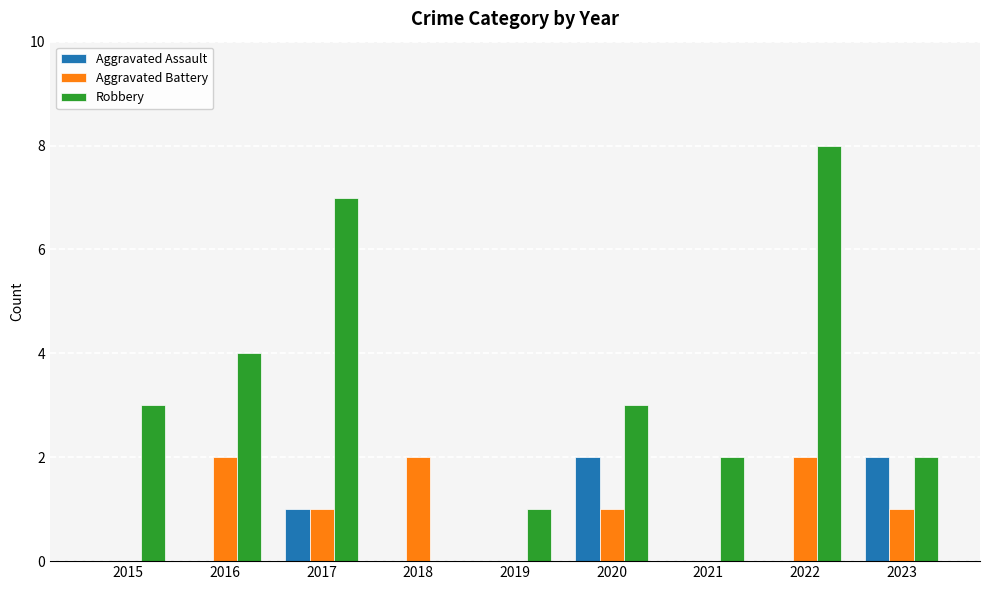

How many groups of bars are there?

9